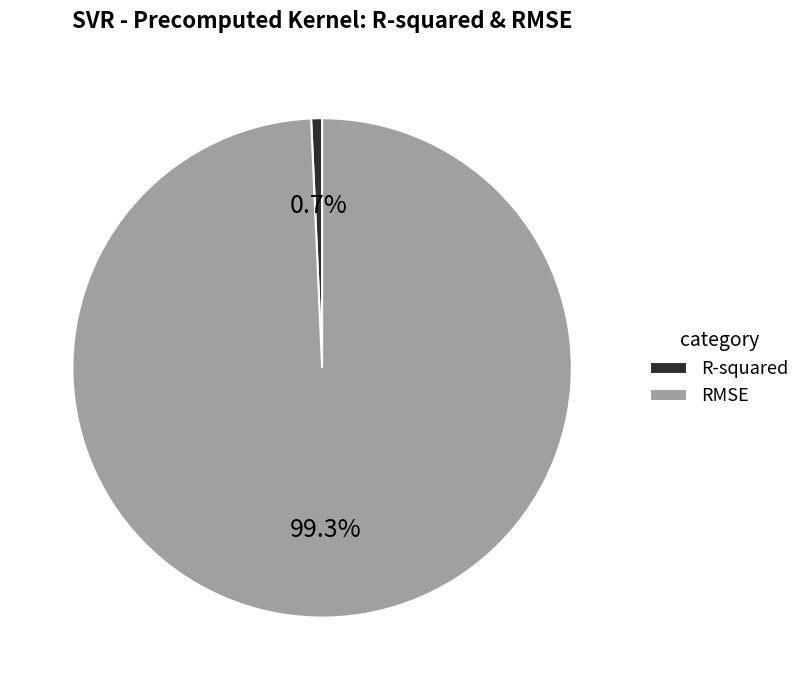

To the nearest percent, what is the average slice percentage?

50%